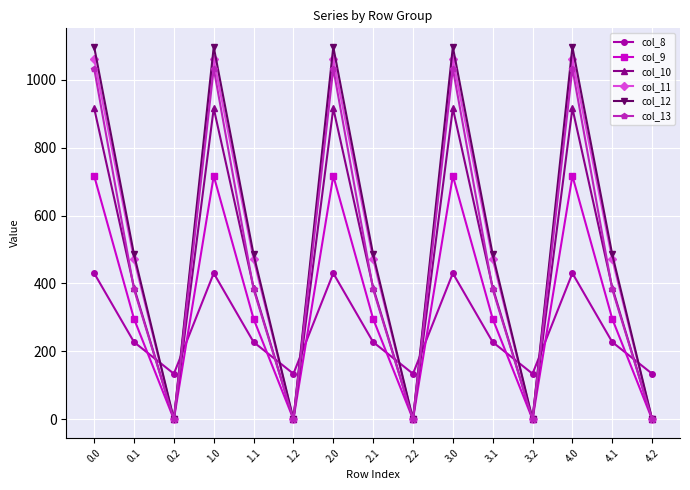

What is the spread (max minus min) of values at 2.2?

134.2